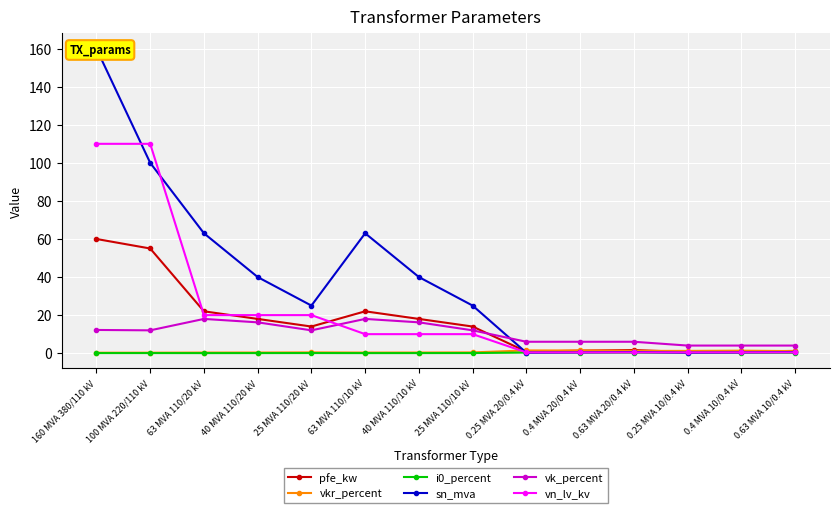

At which category does vk_percent reach its first local valley?

100 MVA 220/110 kV